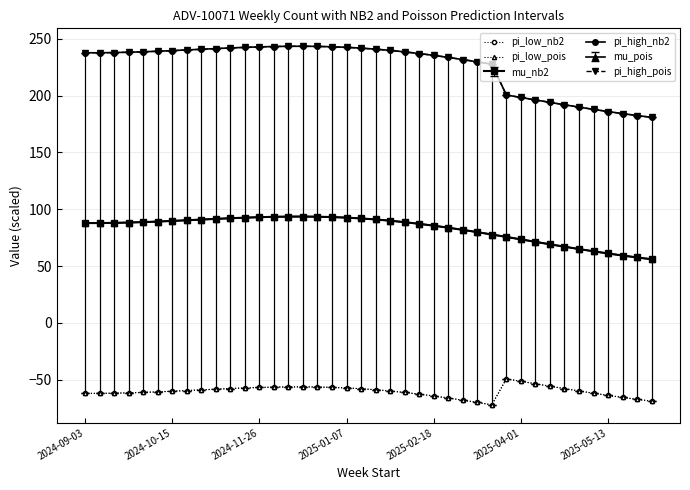

What is the minimum value for pi_low_nb2?

-72.3